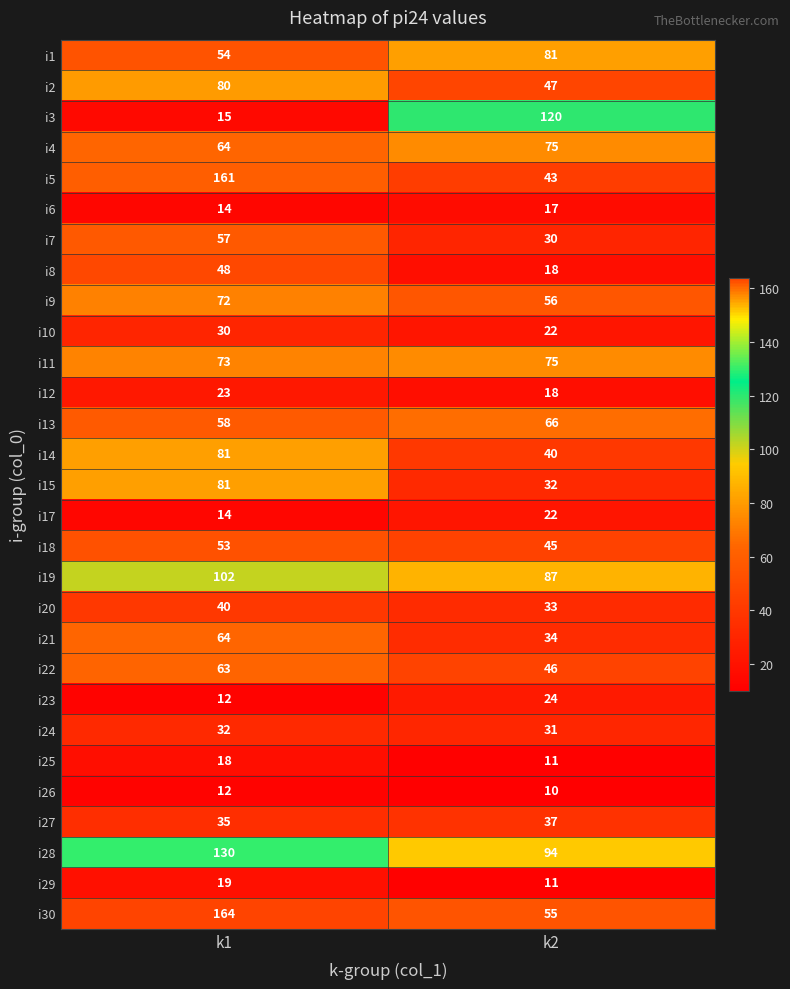

How many data points does each series have?

2